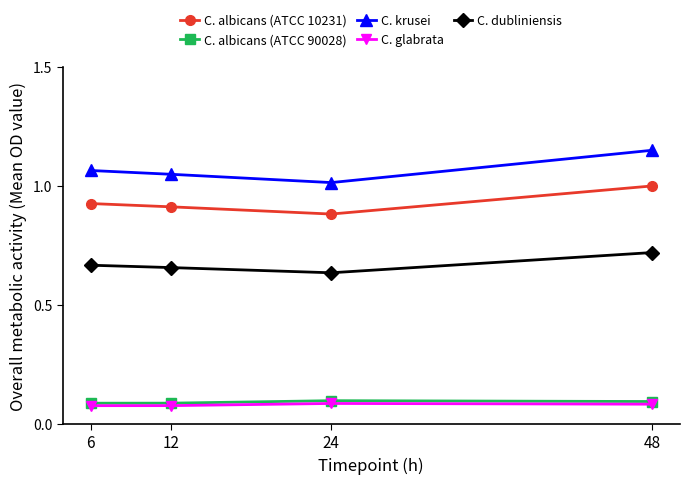

How many C. dubliniensis values are between 0 and 1?

4